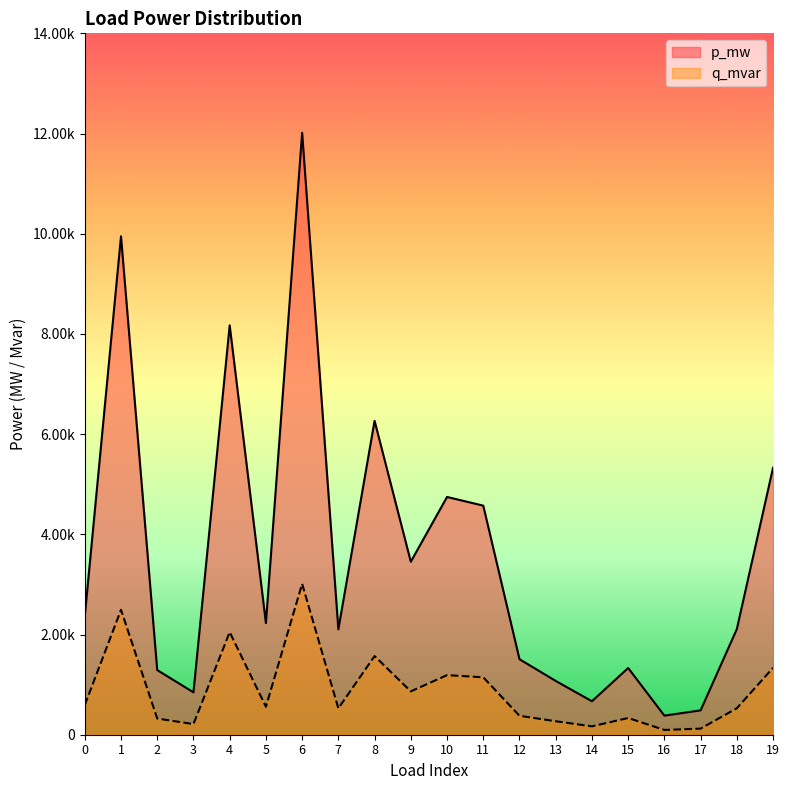

At which category does q_mvar reach its first local valley?

3